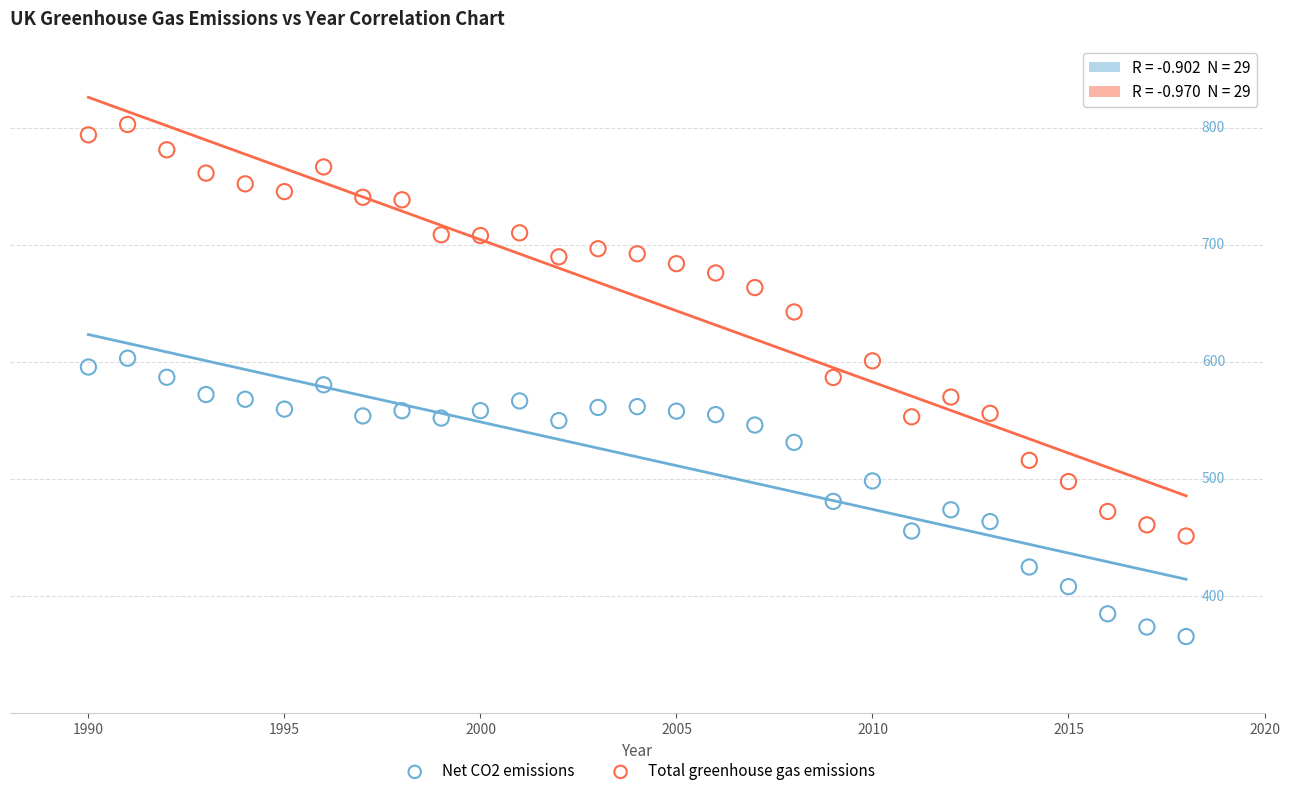

What are all the series names shown in the legend?

Net CO2 emissions, Total greenhouse gas emissions